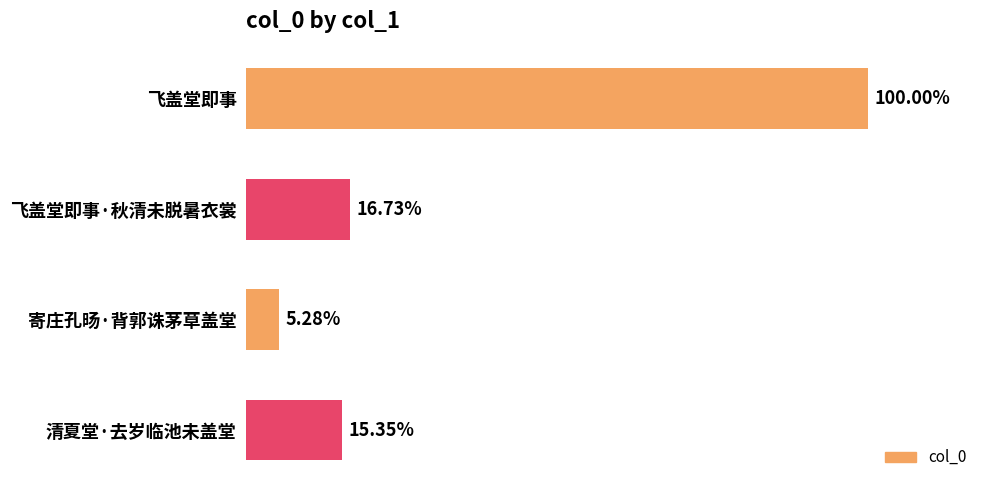

Are the bars horizontal?

Yes